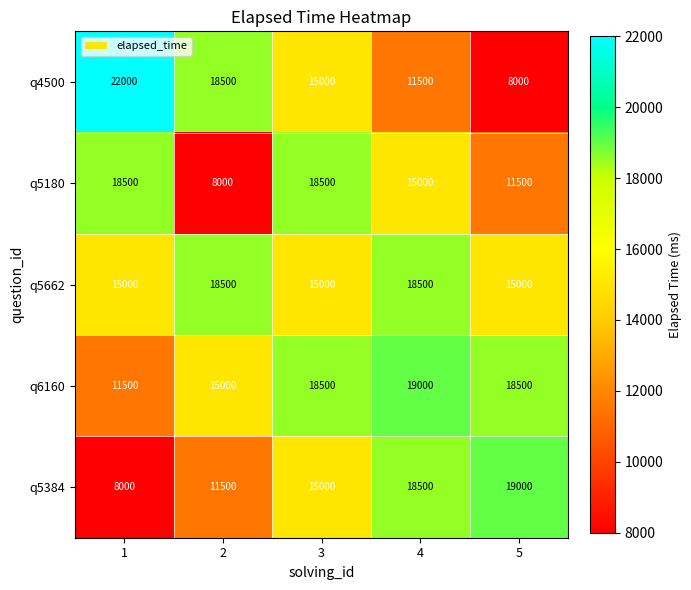

At how many categories does at least one series exceed 14523?

5